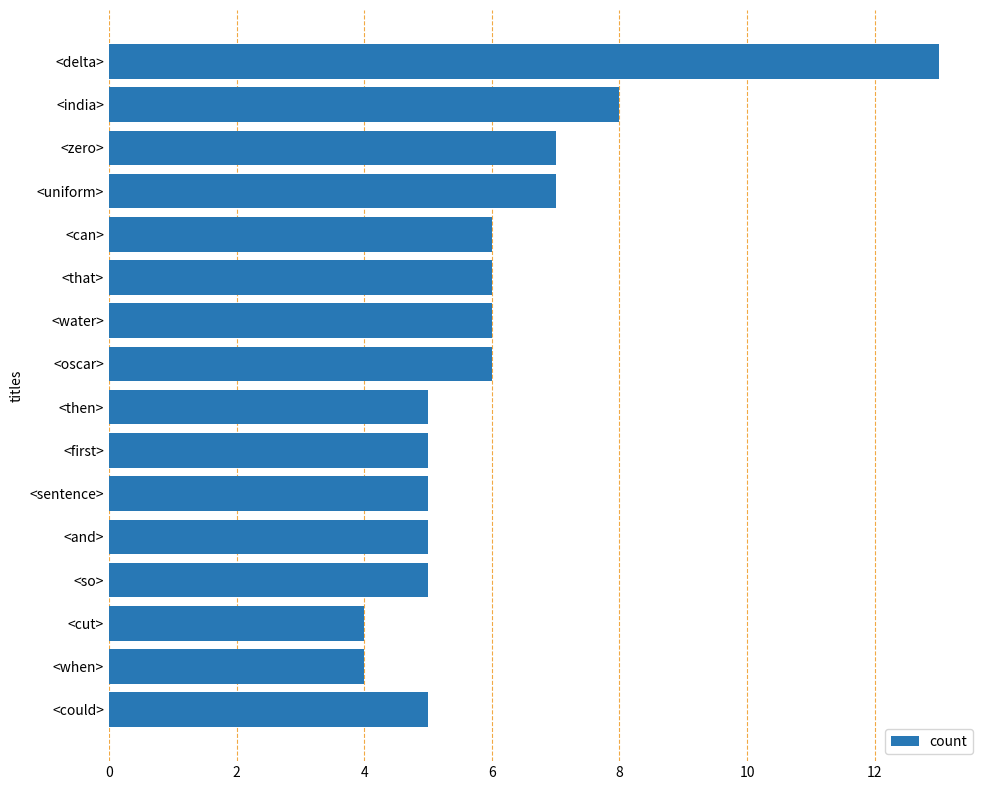

Which has a higher value, <when> or <water>?

<water>